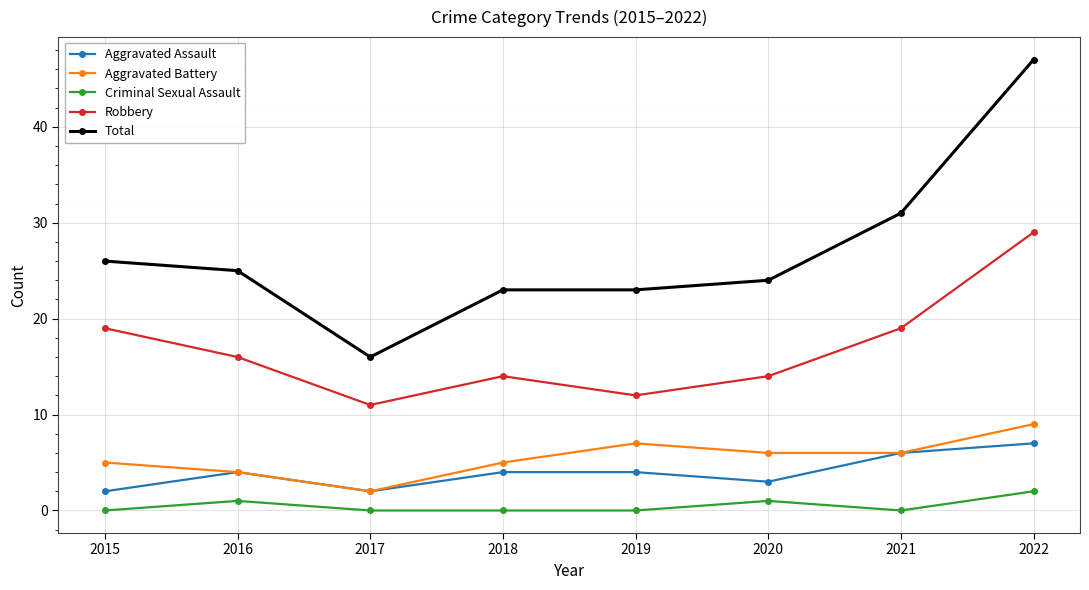

What is the sum of all Total values?

215